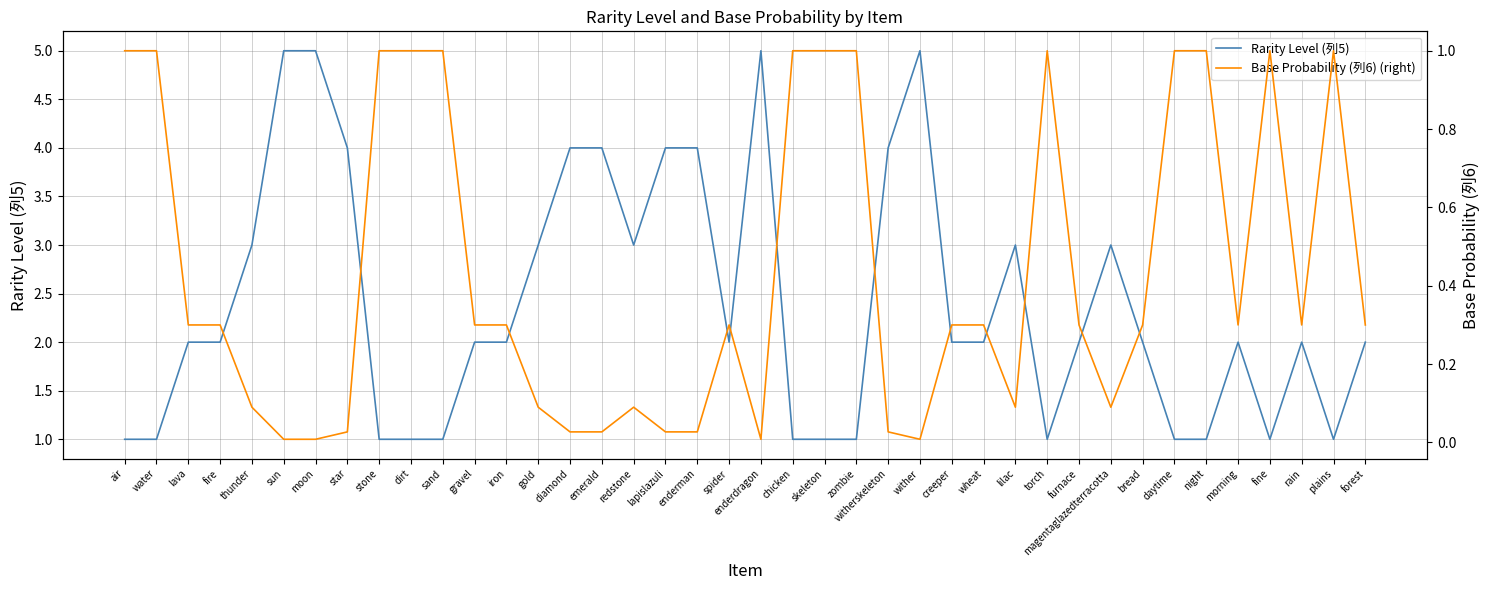

Count the number of data series in this chart.

2